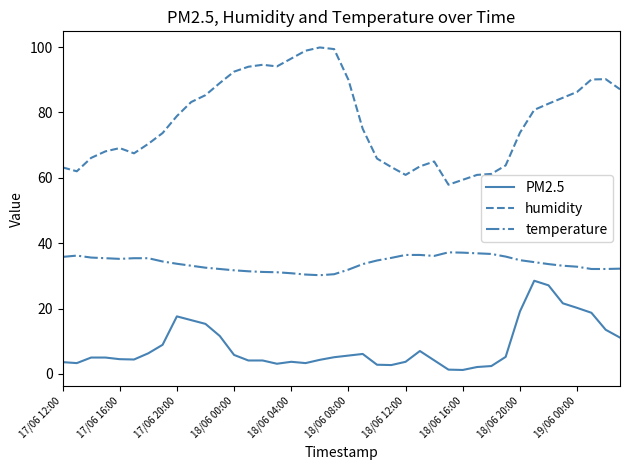

What is the difference between the second highest and second lowest values in the temperature series?

6.7